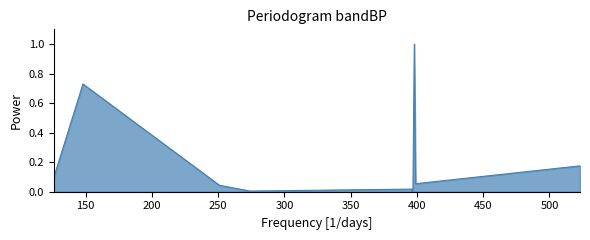

What is the sum of all values?

2.1